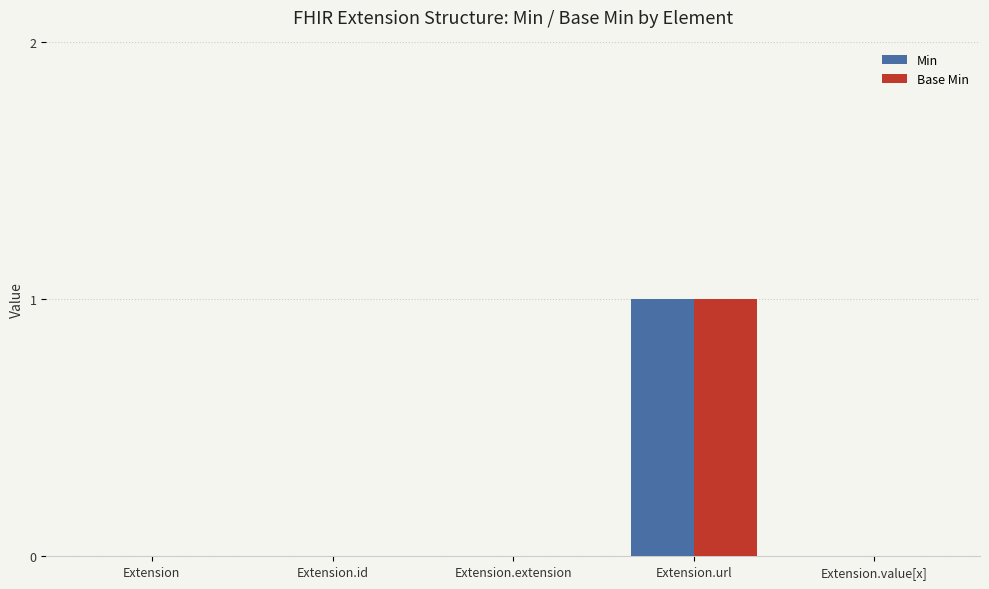

Count the number of data series in this chart.

2